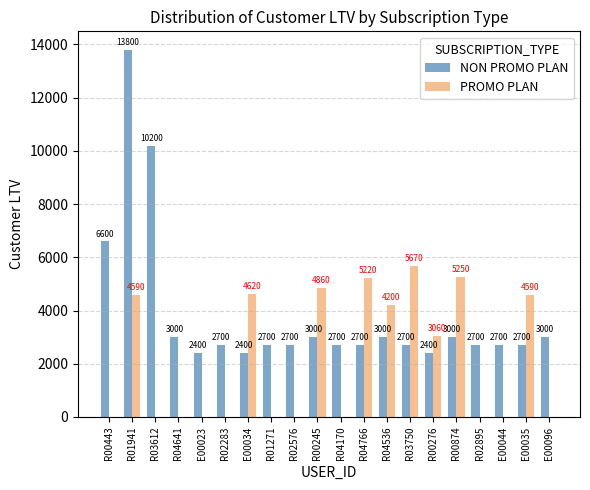

What is the spread (max minus min) of values at R00874?

2250